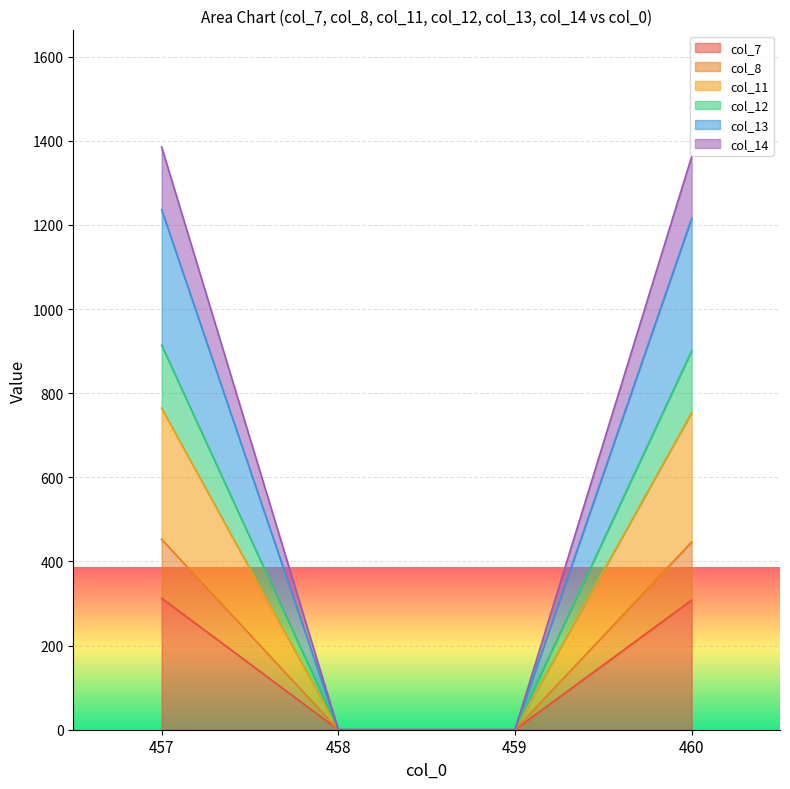

At which label does col_11 first exceed 446?

457